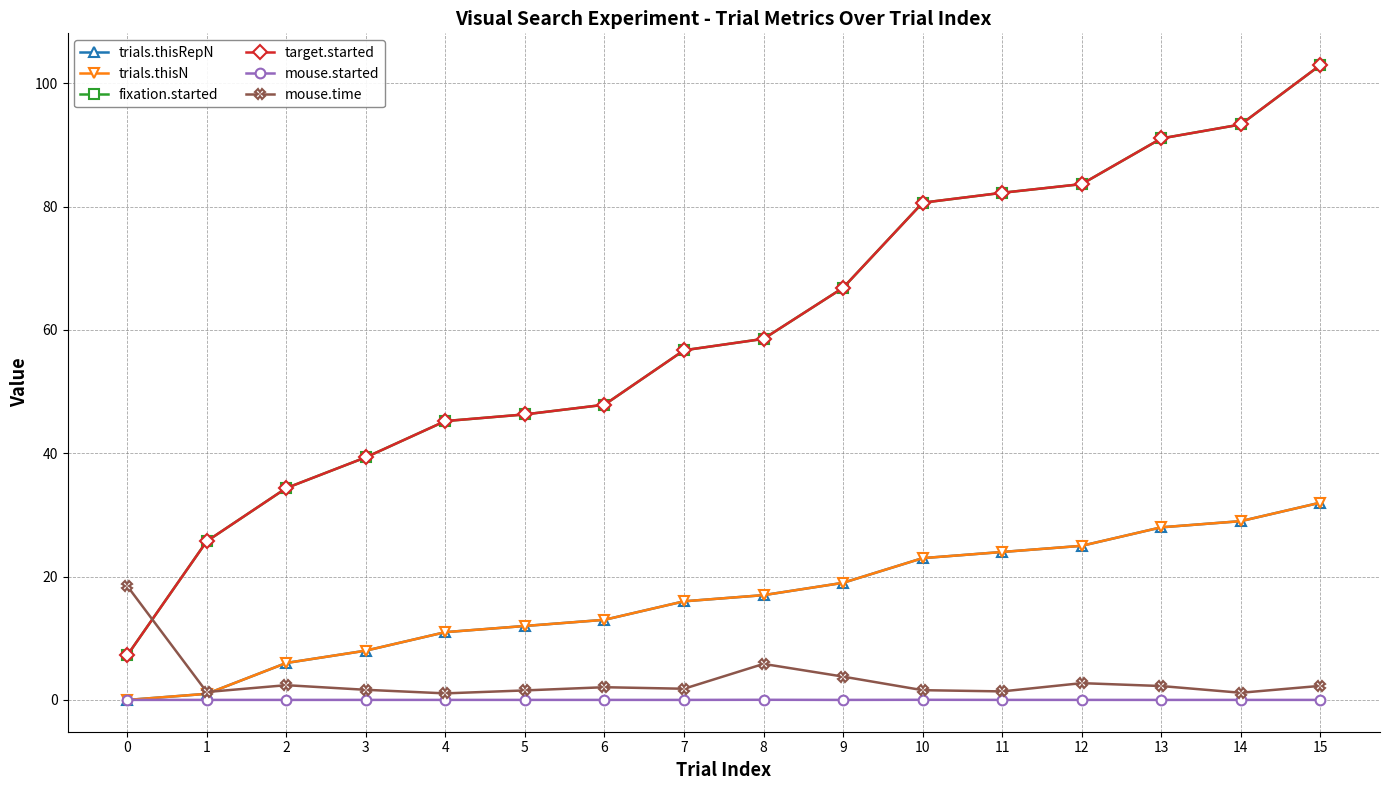

Is the value of mouse.time at 8 greater than the value of trials.thisRepN at 1?

Yes